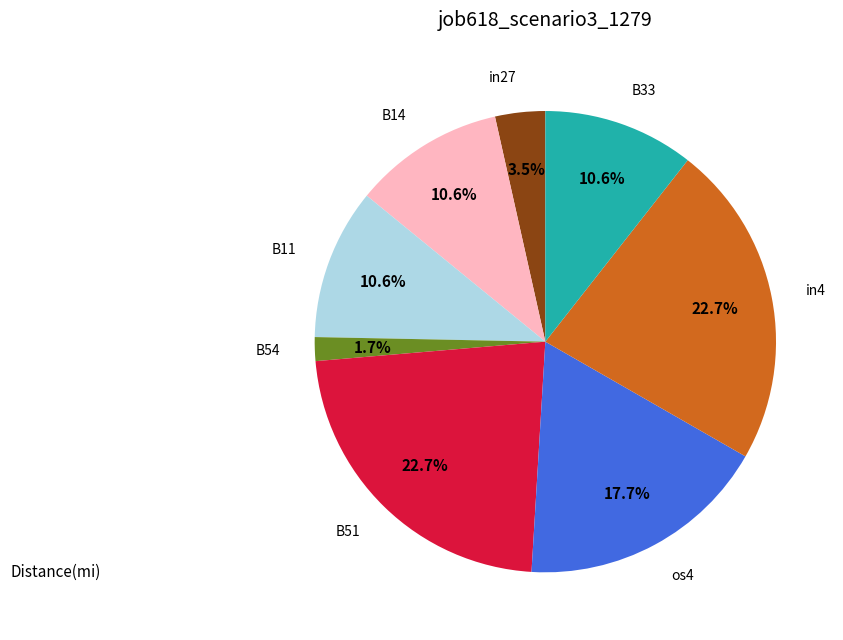

Does any single category account for the majority?

No